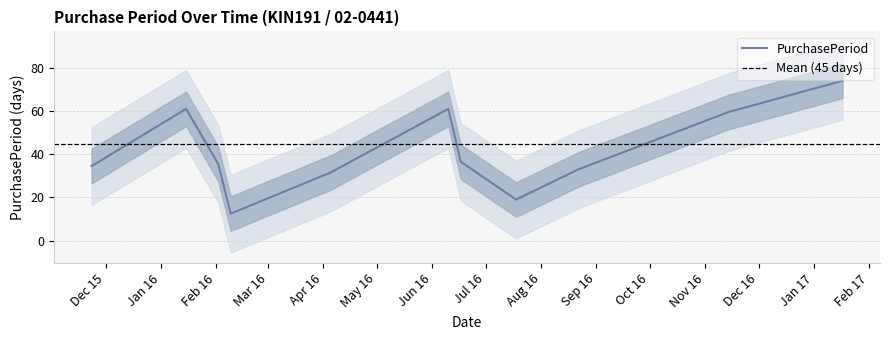

What is the highest value of the PurchasePeriod series?

74.0